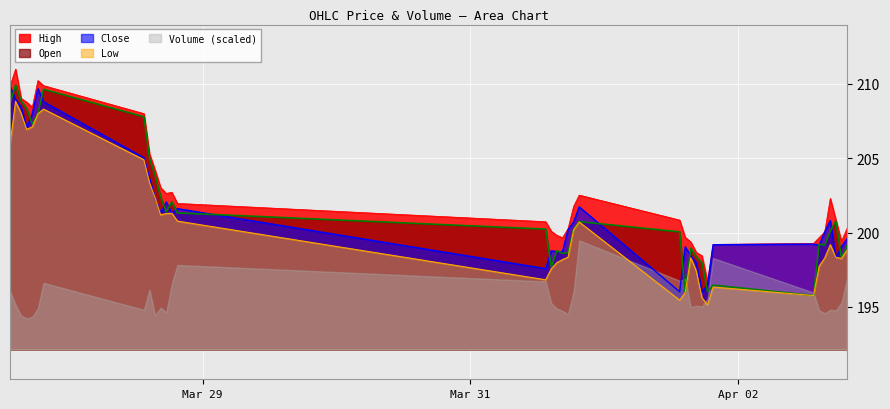

Does the chart display data point markers on the line(s)?

No